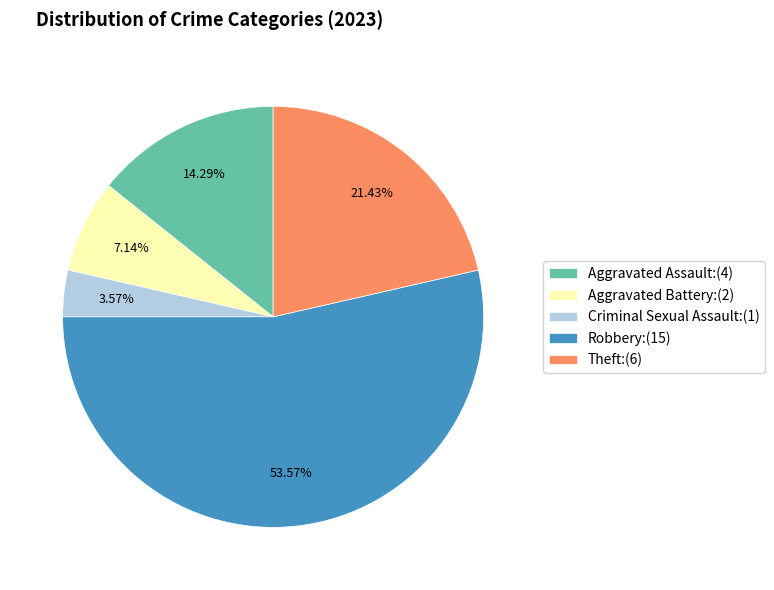

To the nearest percent, what is the average slice percentage?

20%